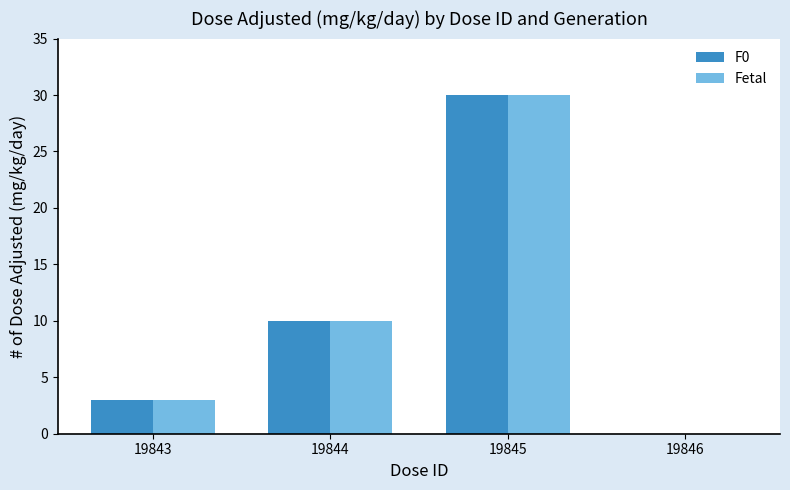

What is the approximate value of Fetal at 19844?

10